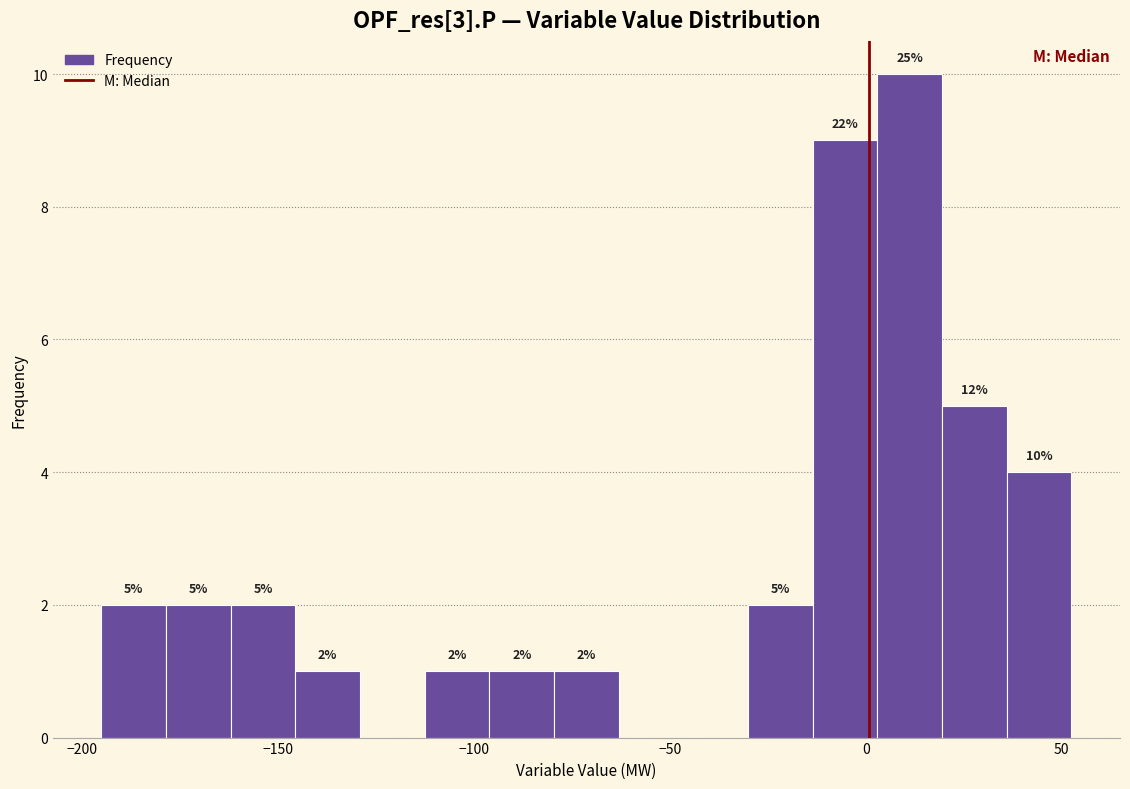

Around what value on the x-axis is the tallest bar? Give the approximate position of its centre, as read against the axis.

10